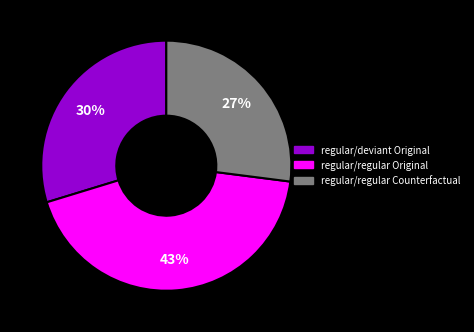

To the nearest percent, what is the difference between the largest and smallest slice percentages?

16%